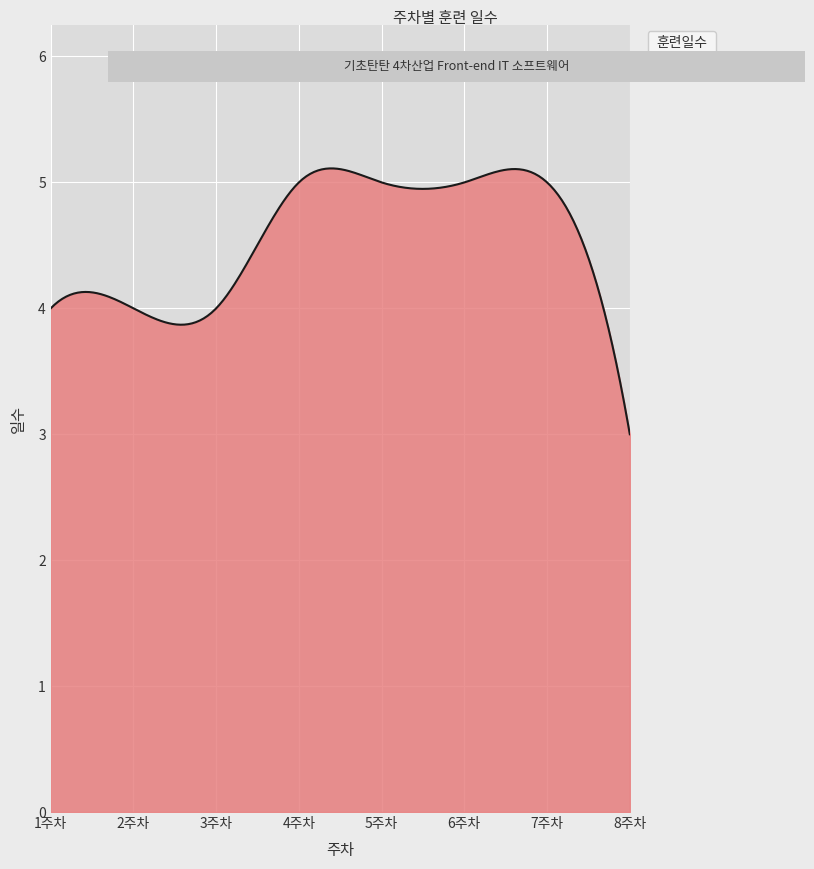

What is the maximum value shown in the chart?

5.1